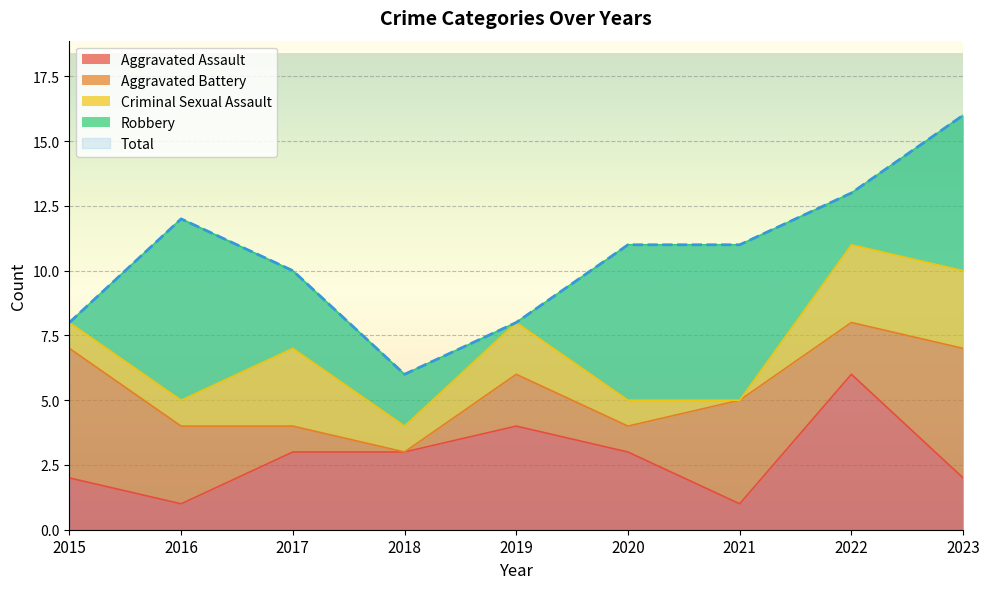

Read the Robbery value at 2021.

6